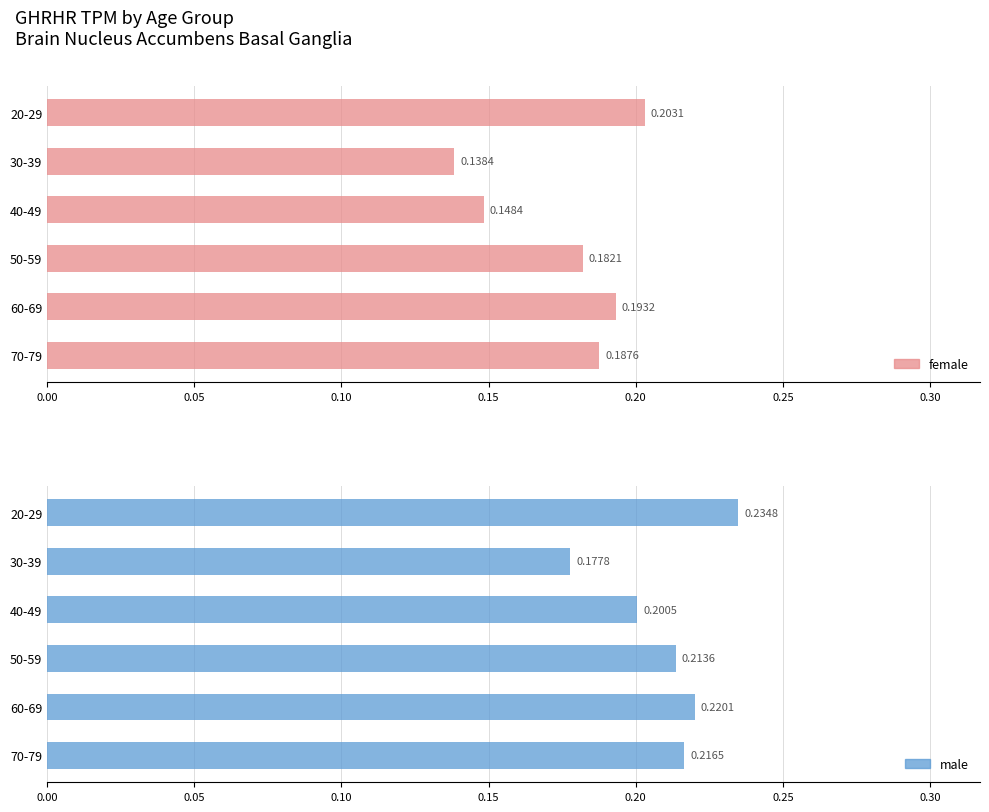

What is the average value of the female series?

0.2